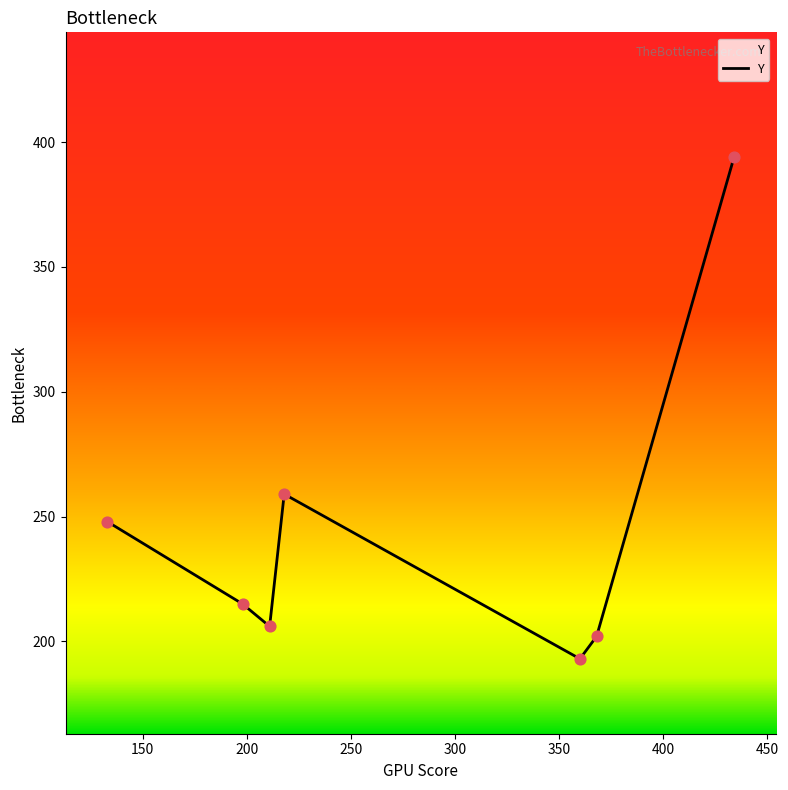

What is the difference between the maximum and minimum values?

201